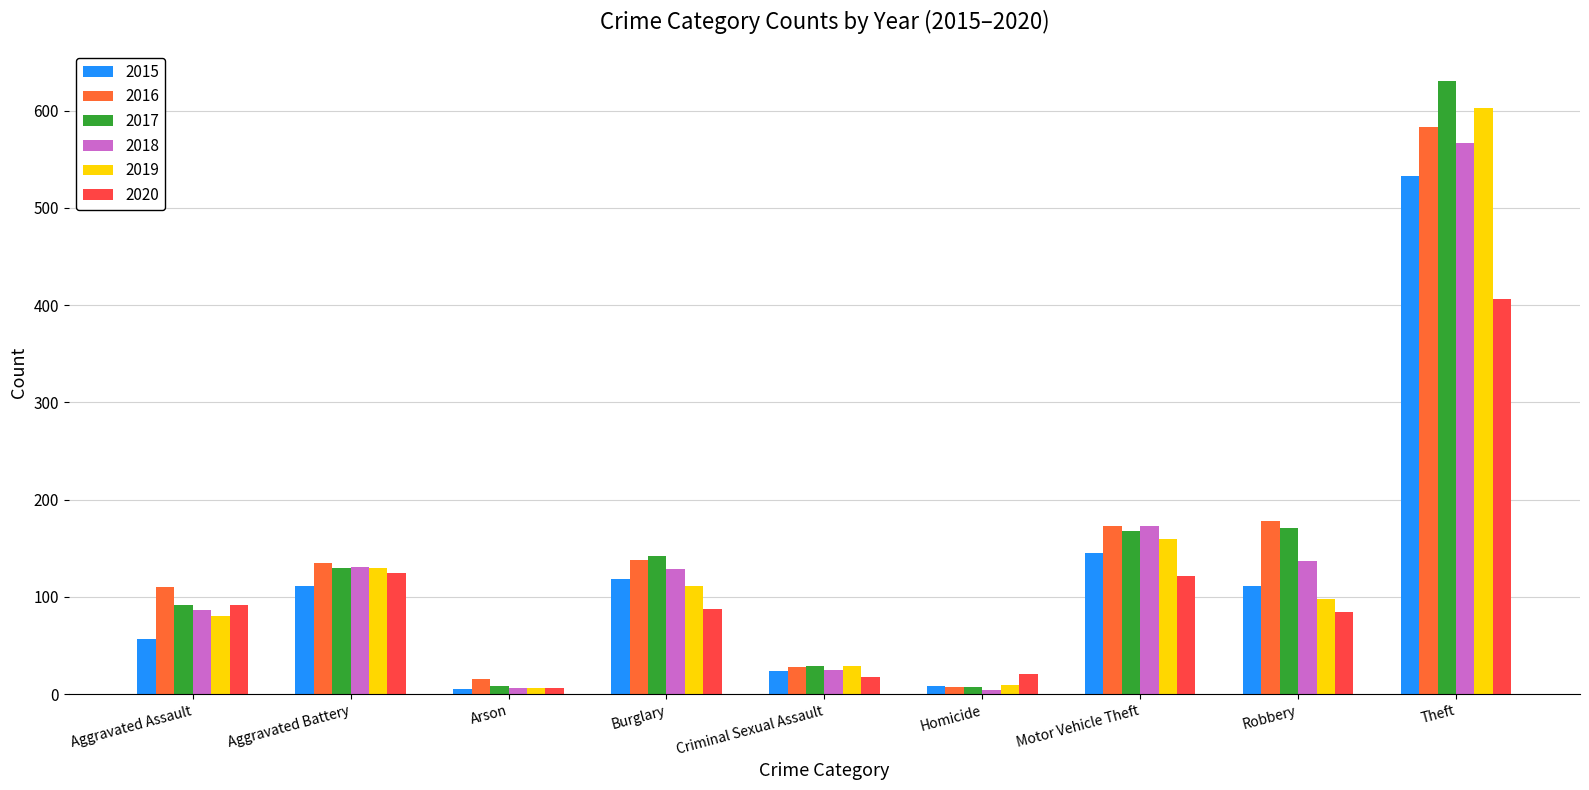

At how many categories does at least one series exceed 609?

1